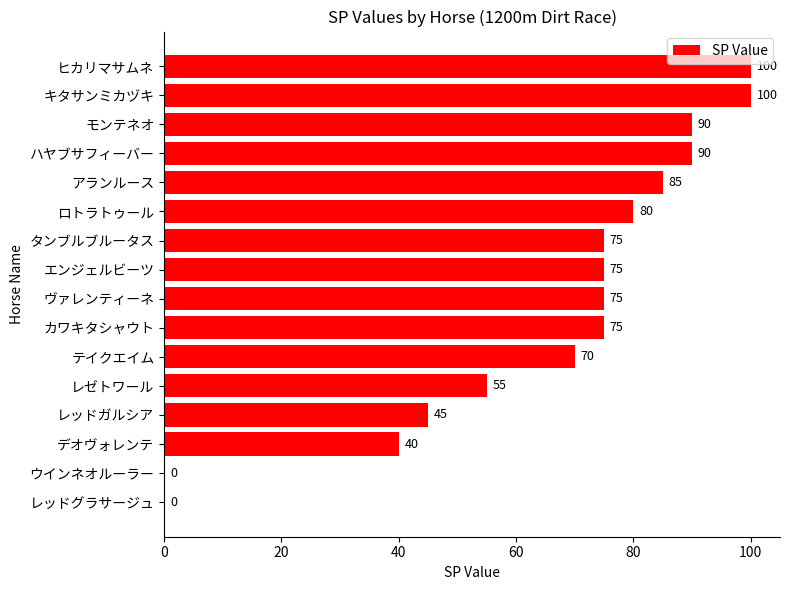

At which label is the value closest to 50?

レッドガルシア